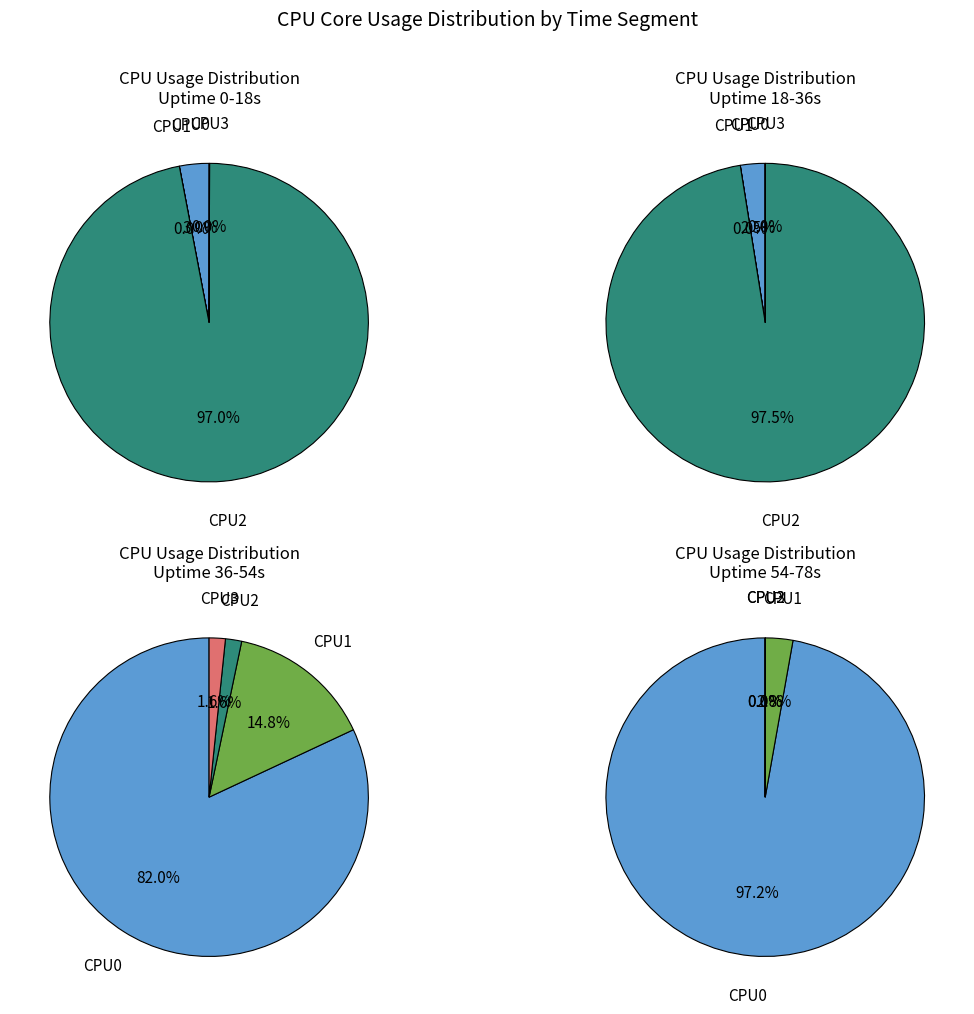

Rank the series by their maximum value, from highest to lowest.

CPU2, CPU0, CPU1, CPU3